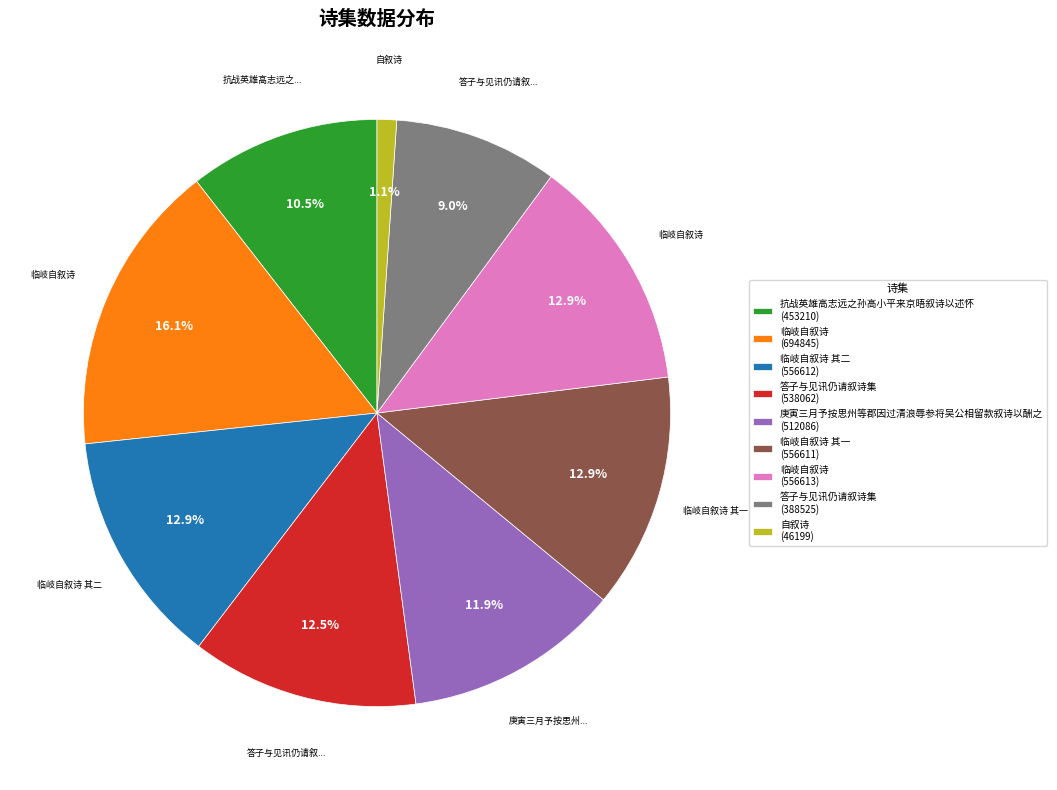

How many segments does this pie chart have?

9